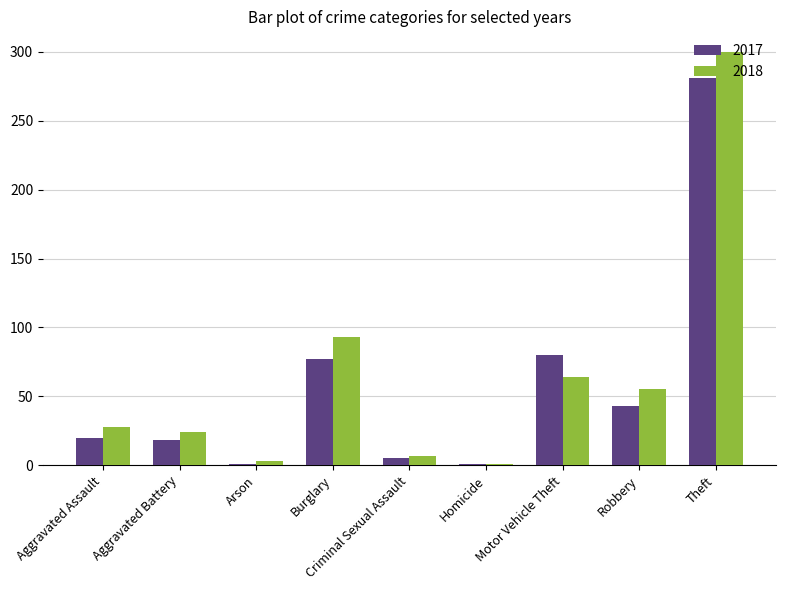

What is the difference between the 2017 values at Aggravated Assault and Theft?

261